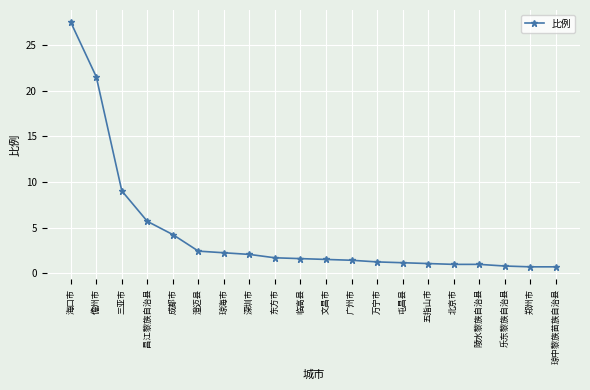

What is the smallest value displayed?

0.7